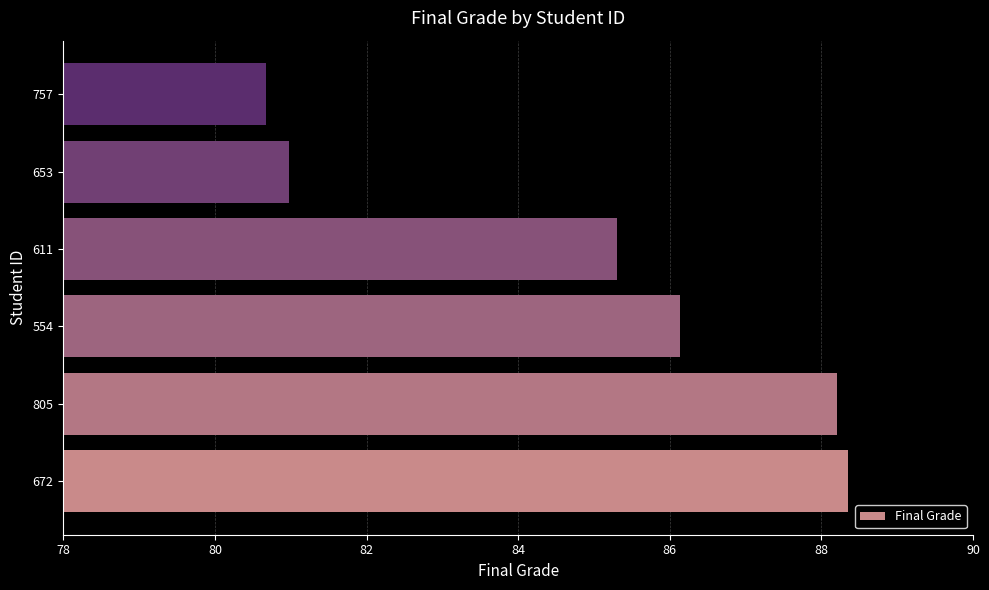

What is the sum of the values at 757 and 653?

161.6